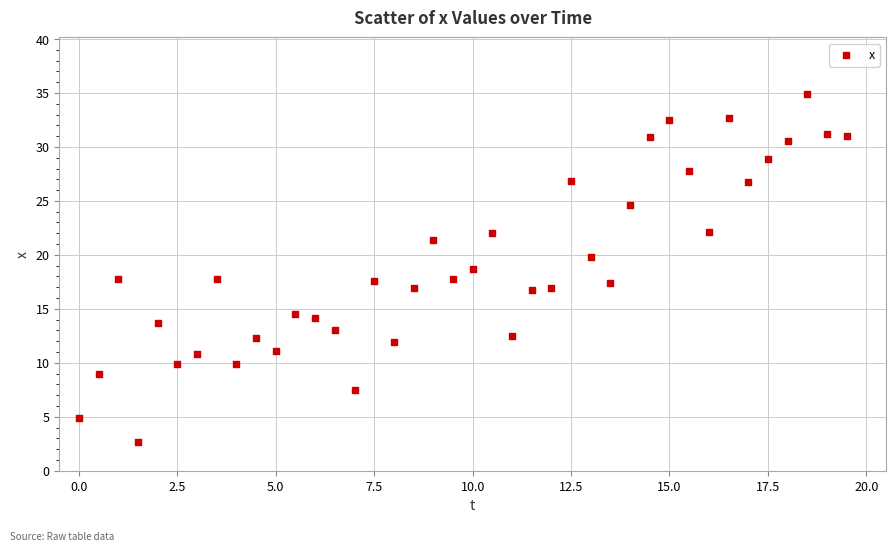

What is the range of Y values (max minus min)?

32.2